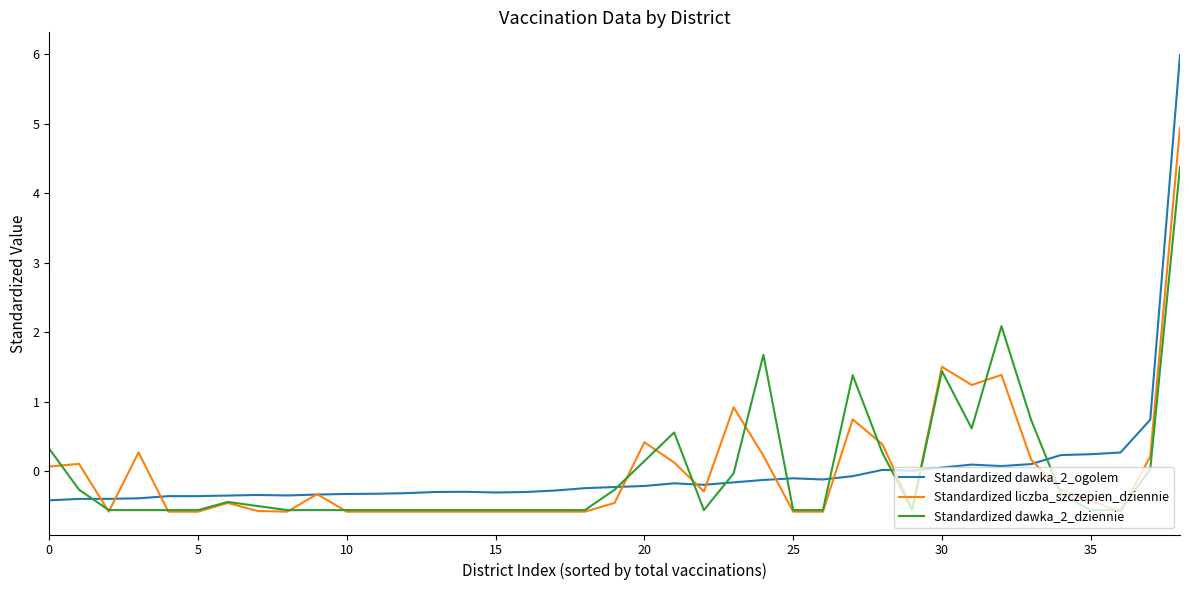

Rank the series by their maximum value, from lowest to highest.

Standardized dawka_2_dziennie, Standardized liczba_szczepien_dziennie, Standardized dawka_2_ogolem